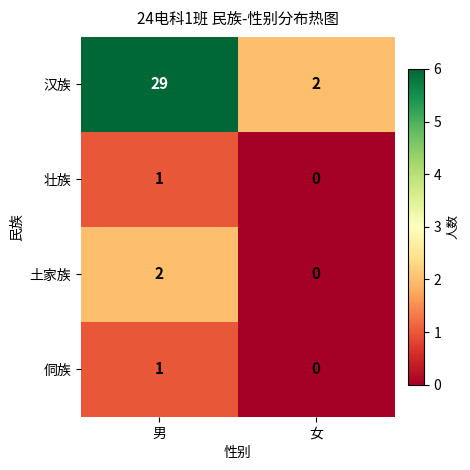

Rank the categories by 土家族 value from highest to lowest.

男, 女